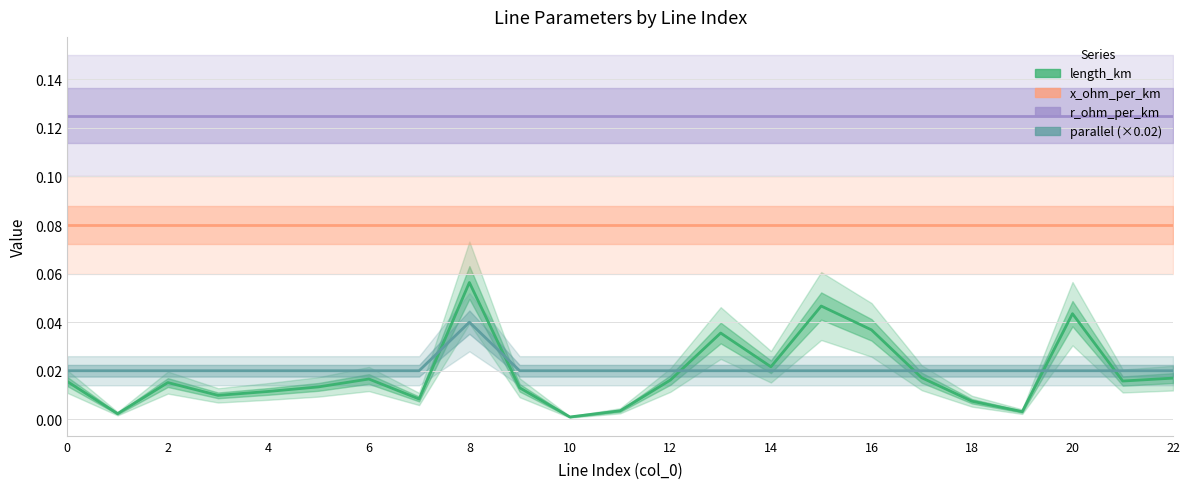

How many interior local valleys does the length_km series have?

7